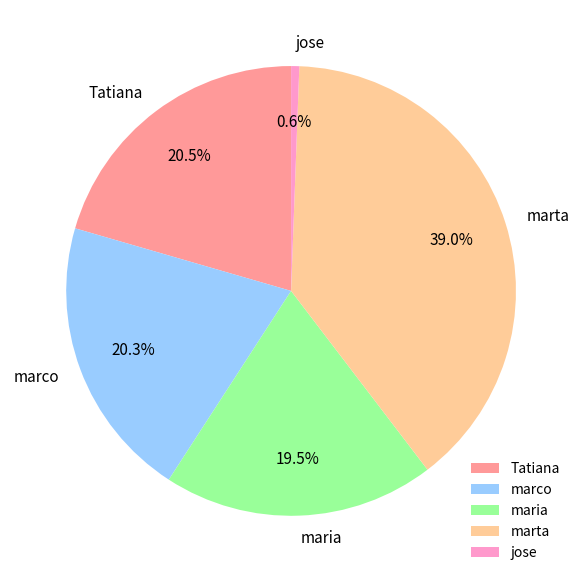

How many segments does this pie chart have?

5